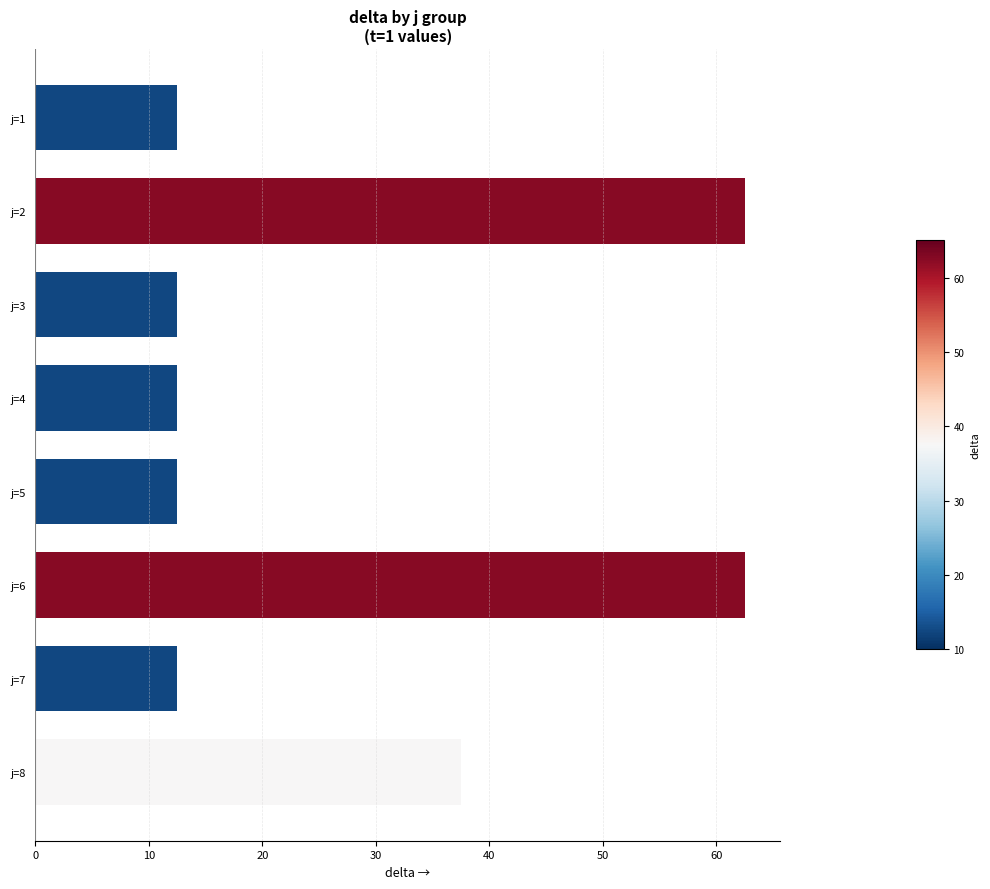

What is the value of the 4th bar from the top?

12.5